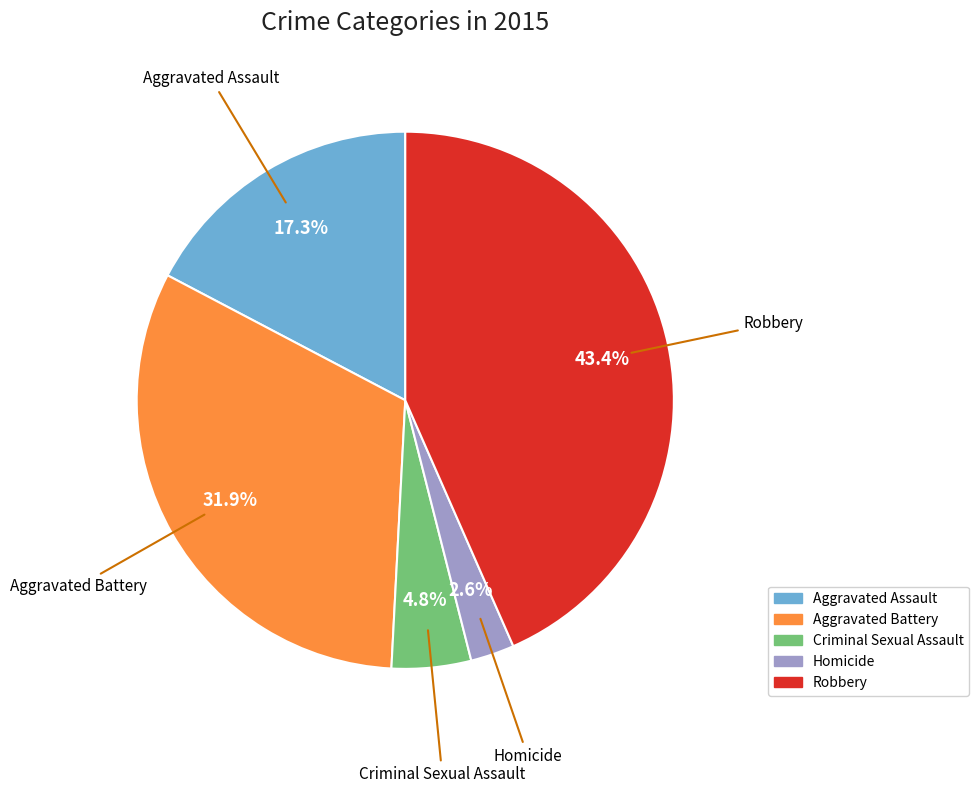

To the nearest percent, what is the average slice percentage?

20%